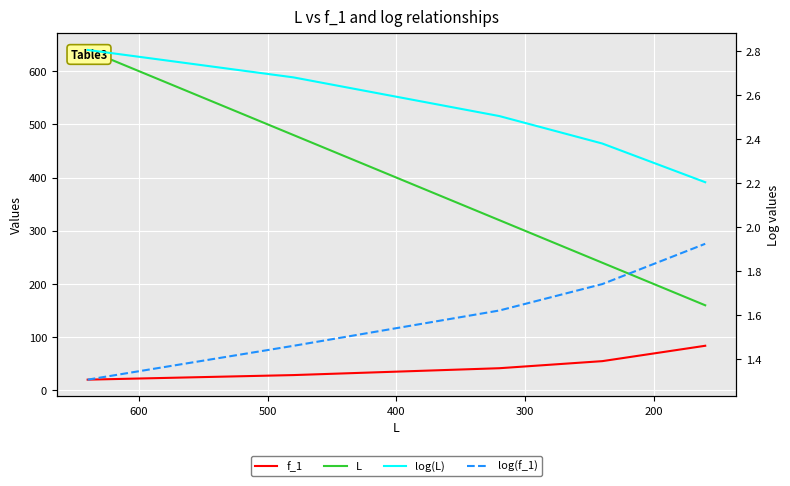

Reading left to right, transcribe all the data shown in this chart.

f_1: 20.2	28.8	41.7	55.0	83.9
L: 640.0	480.0	320.0	240.0	160.0
log(L): 2.8	2.7	2.5	2.4	2.2
log(f_1): 1.3	1.5	1.6	1.7	1.9